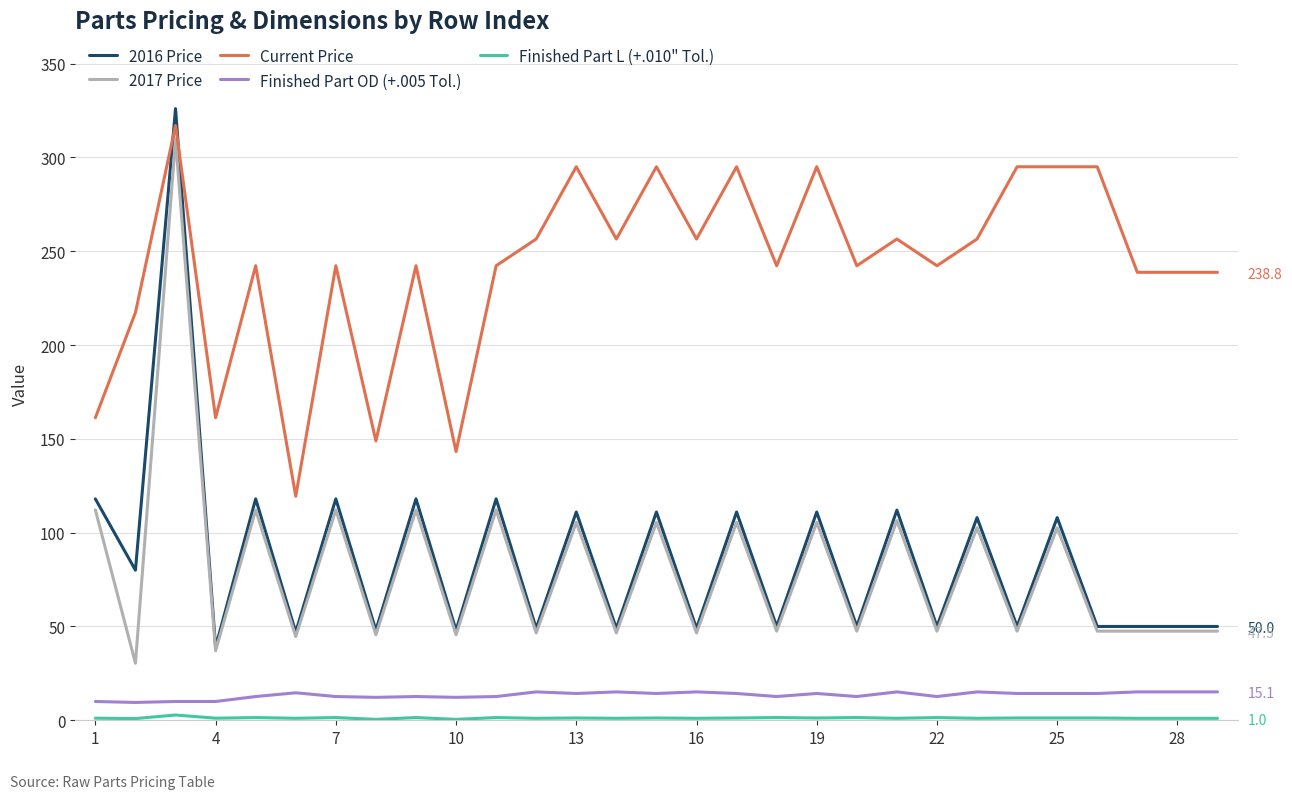

Count the number of categories in the chart.

29